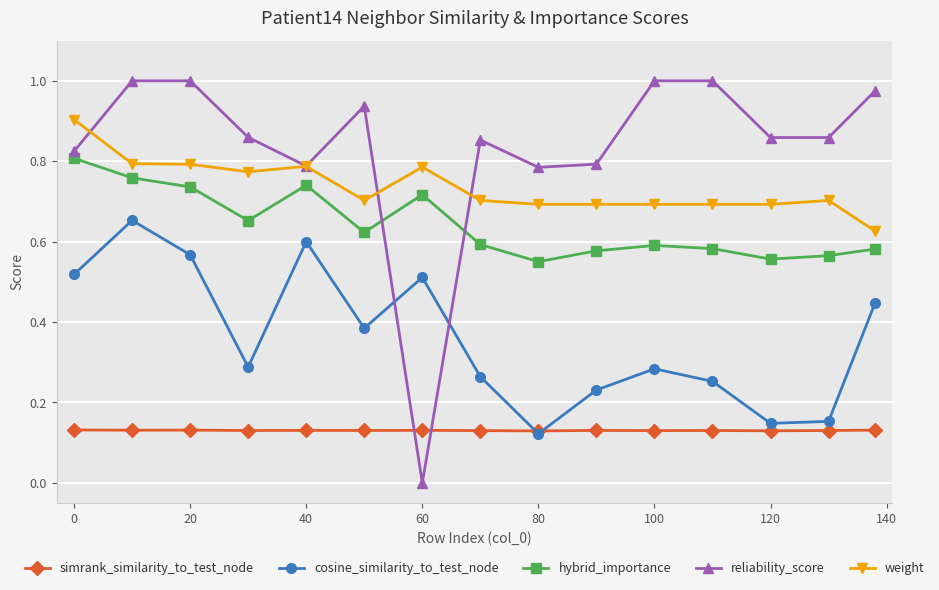

How many data points does each series have?

15